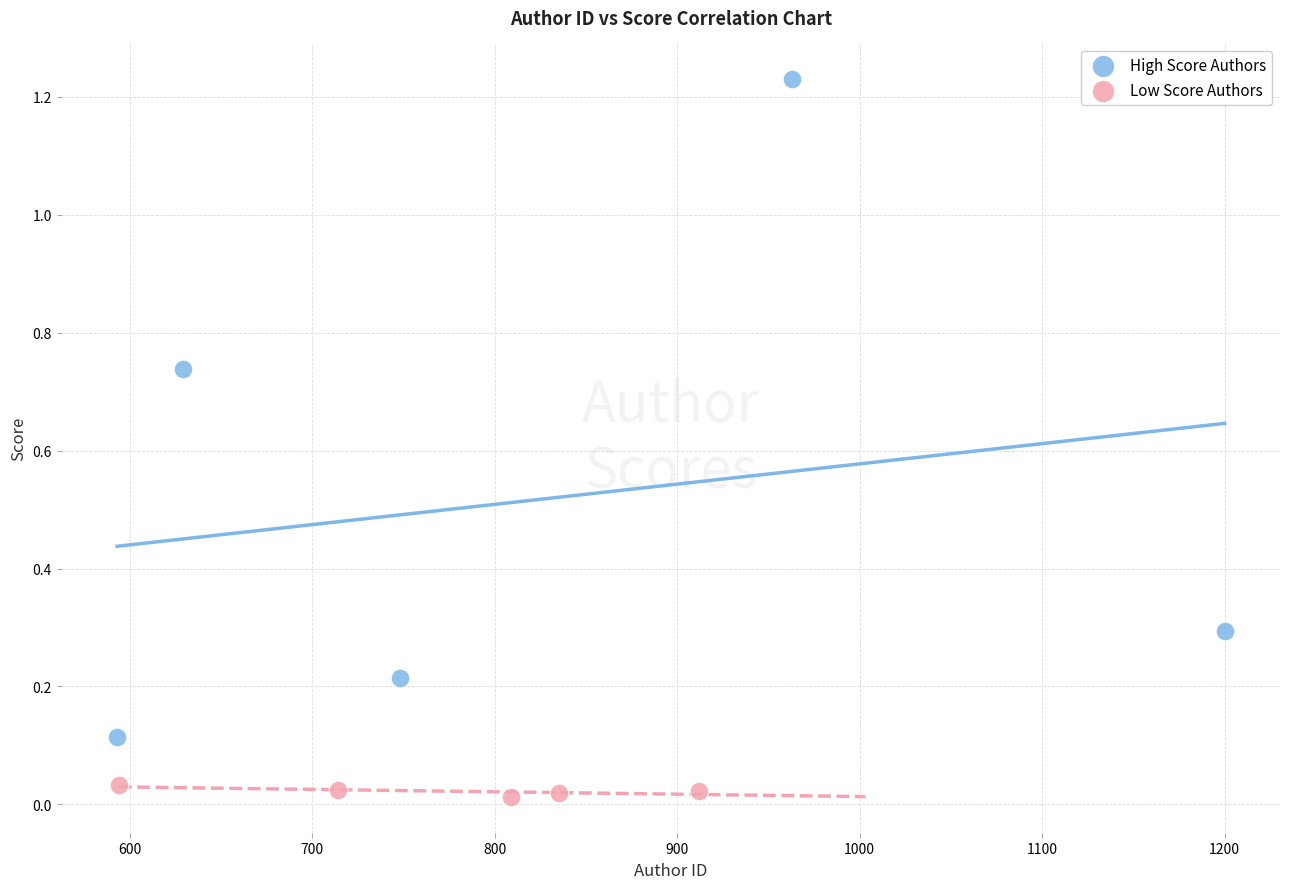

Which series has the largest Y range (max minus min)?

High Score Authors